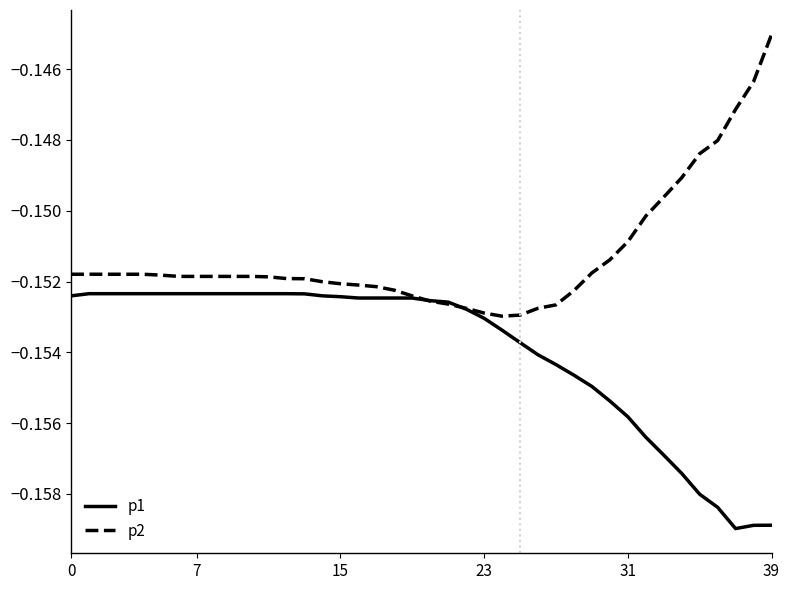

Which series has the largest total across all categories?

p2